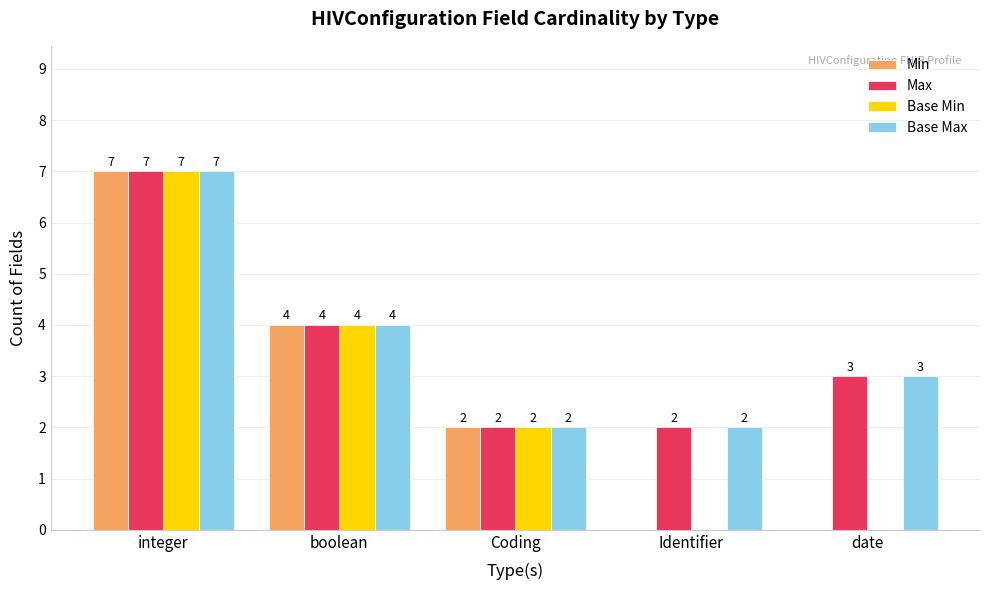

At which label does Base Min first exceed 2?

integer